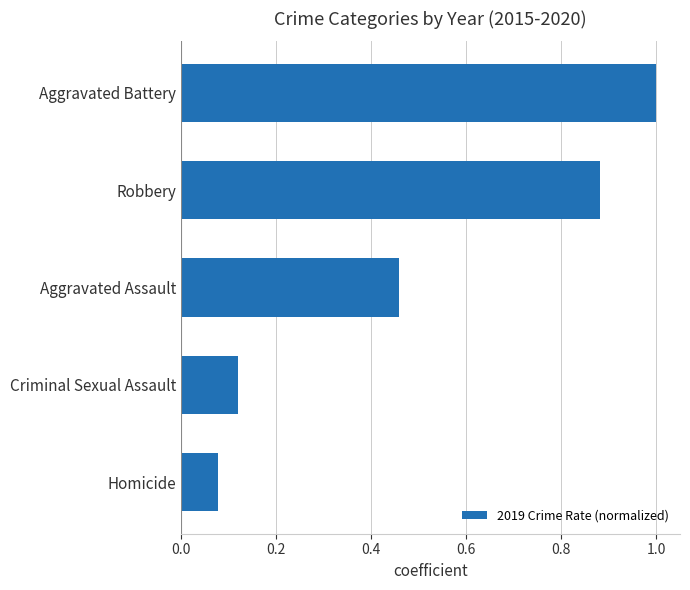

How many bars are there in total?

5